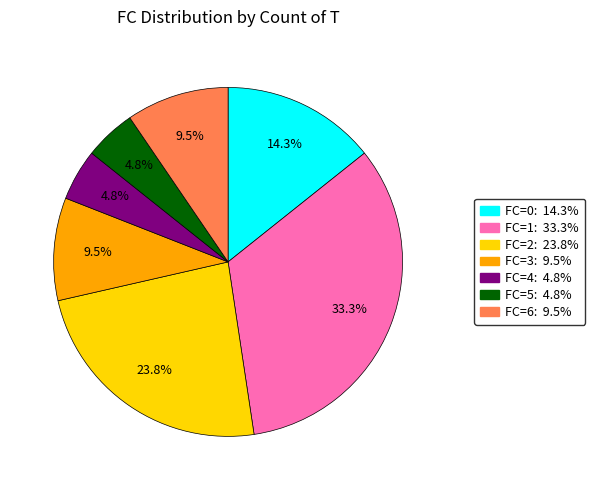

Is there any slice that represents more than half of the pie?

No